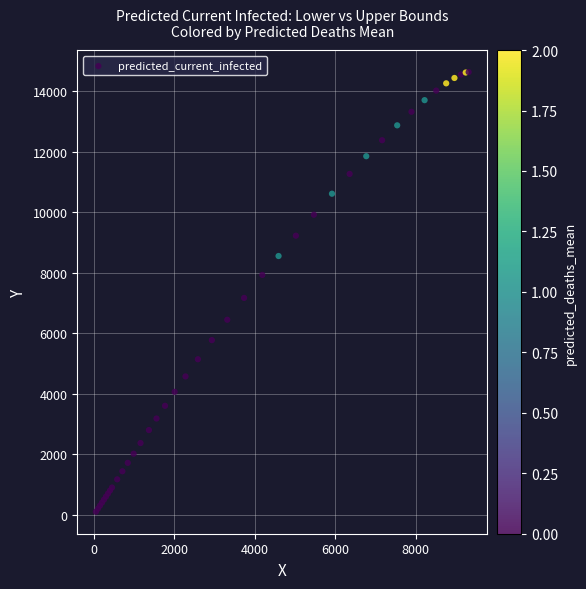

What Y value in the scatter plot is closest to 7365?

7166